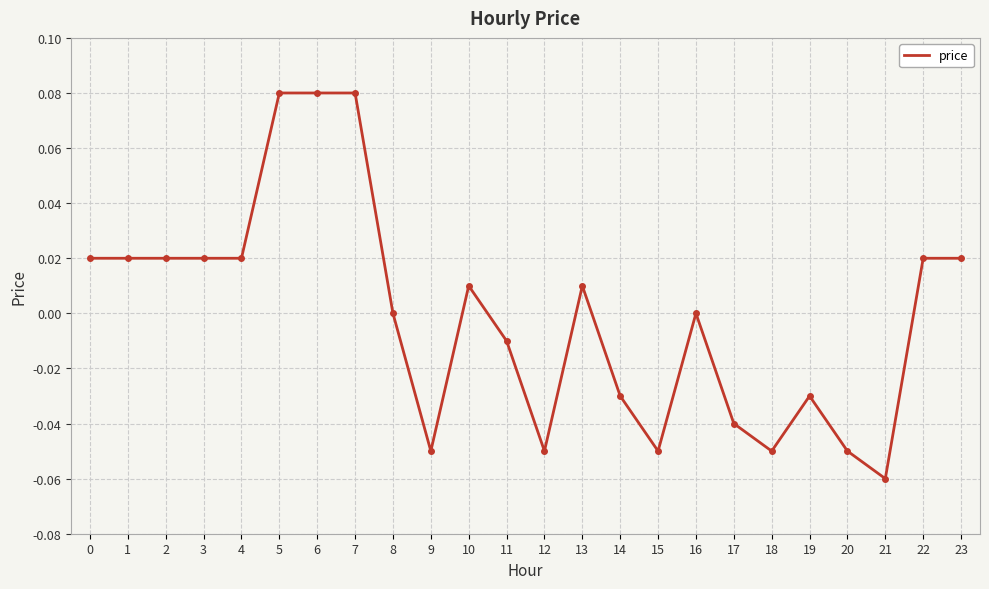

What is the change in value from 9 to 10?

+0.1